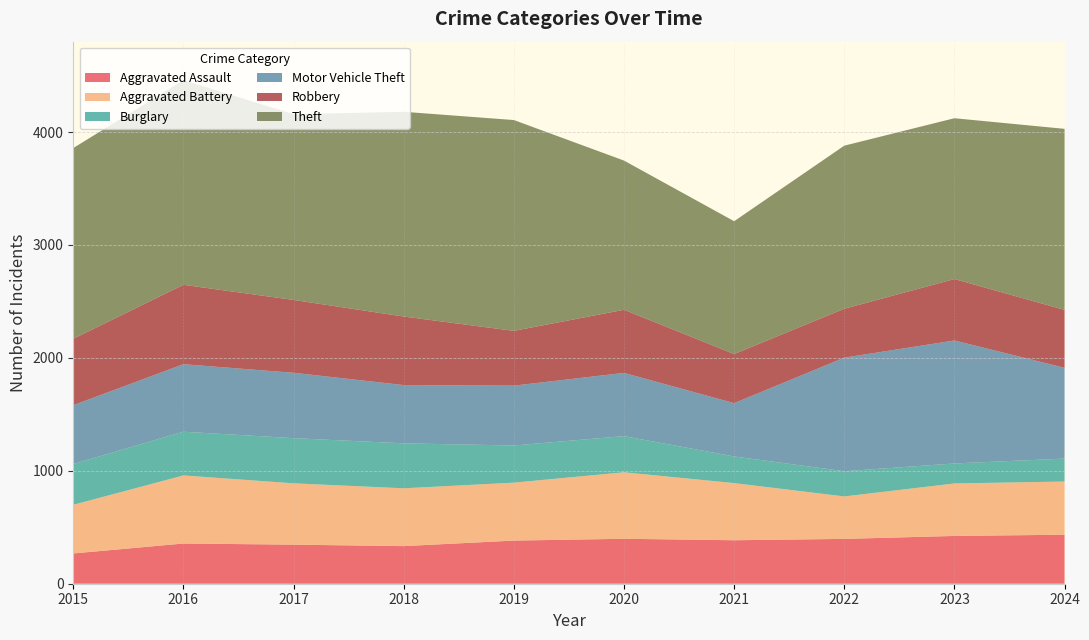

Reading left to right, extract all data points from this chart.

Aggravated Assault: 268	356	346	333	382	398	385	397	423	434
Aggravated Battery: 431	603	543	512	513	589	506	376	465	471
Burglary: 361	387	400	398	329	320	236	223	177	203
Motor Vehicle Theft: 521	598	579	516	530	560	472	1006	1089	804
Robbery: 588	703	645	607	485	559	435	433	544	513
Theft: 1689	1812	1645	1813	1867	1321	1176	1444	1424	1603